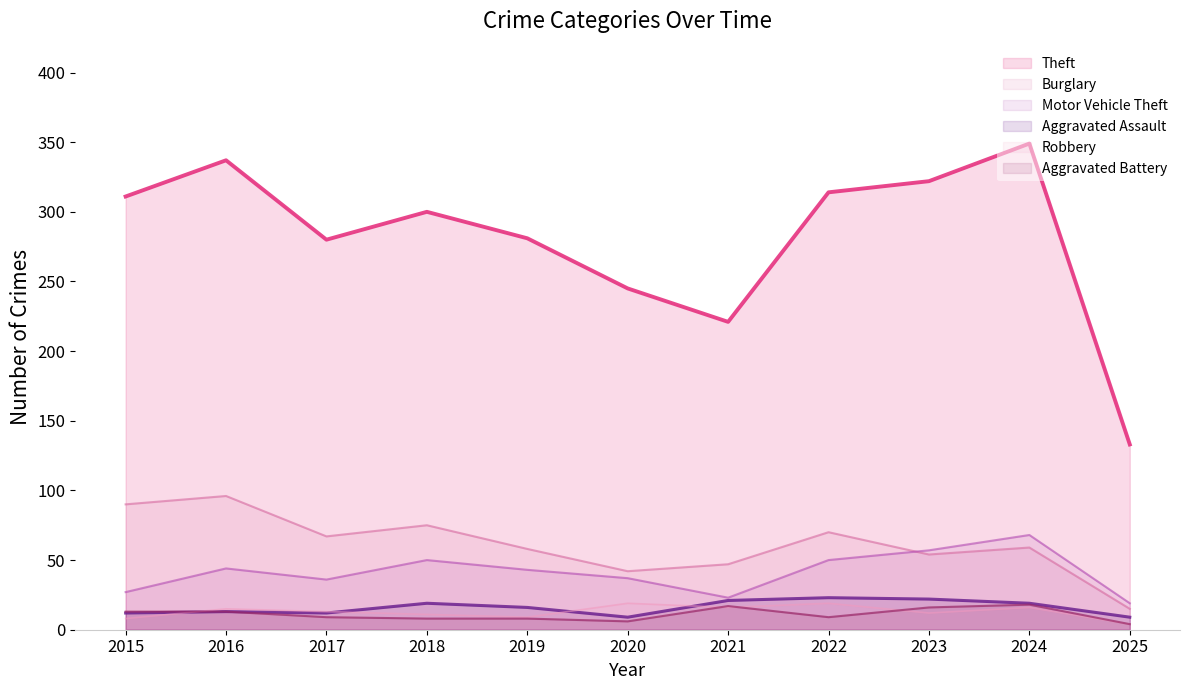

Where is Burglary nearest to the value 55?

2023